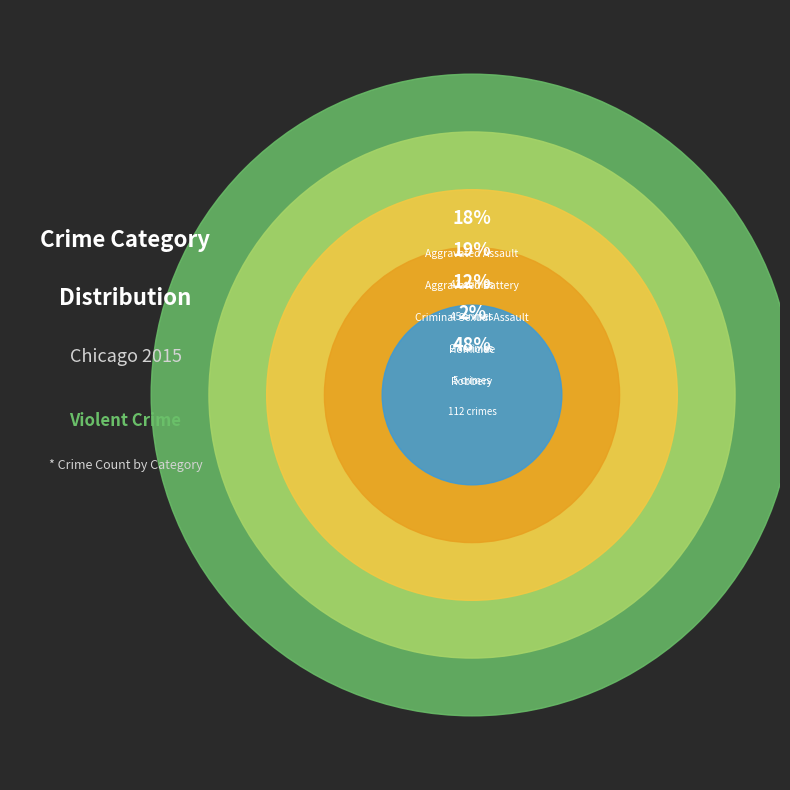

Between Homicide and Robbery, which is larger?

Robbery